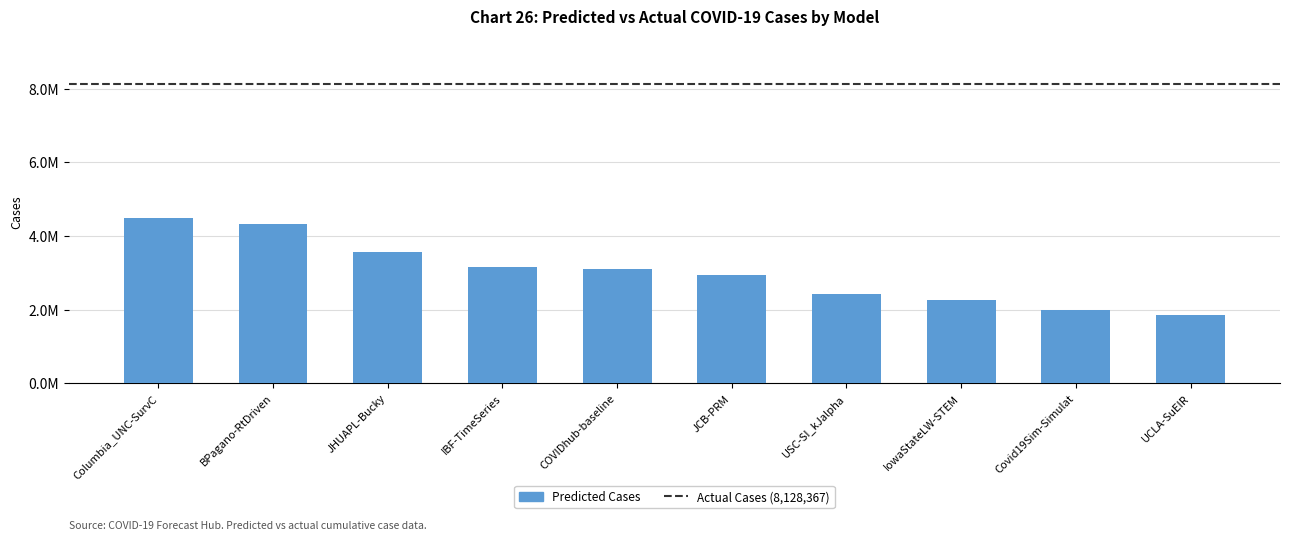

Reading left to right, transcribe all the data shown in this chart.

4477109.2	4325698.5	3561484.5	3164154.0	3107616.0	2933407.5	2428705.0	2264082.0	1999261.8	1853626.3